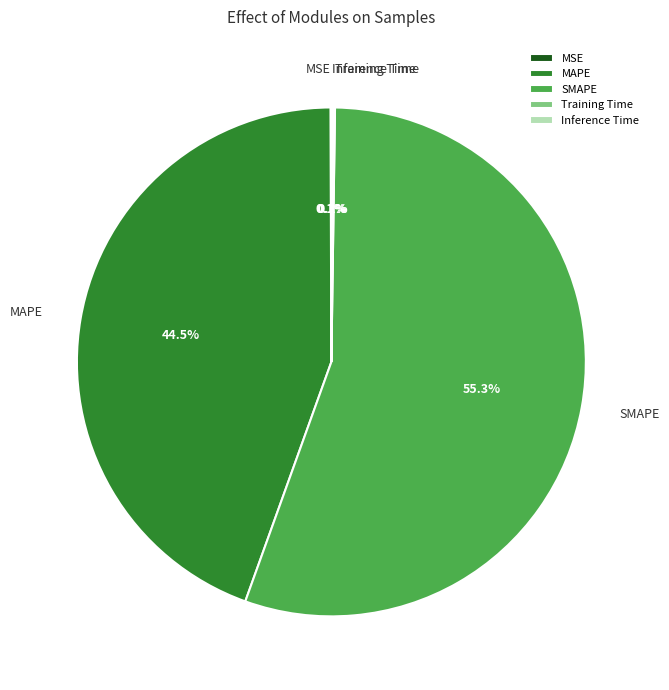

Which slice represents more than half of the pie?

SMAPE